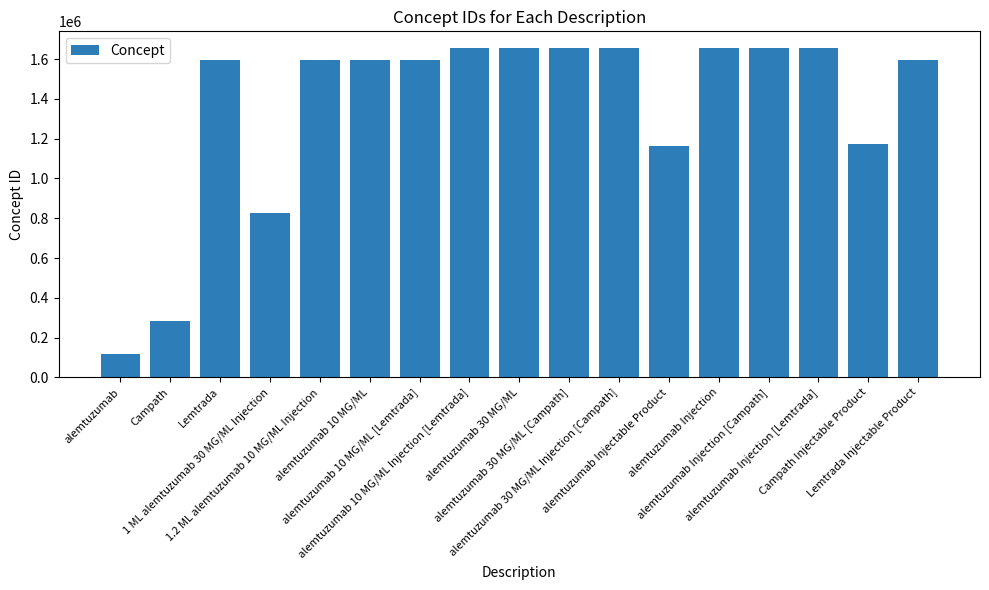

Is it true that the value at alemtuzumab 30 MG/ML is 1656628?

True